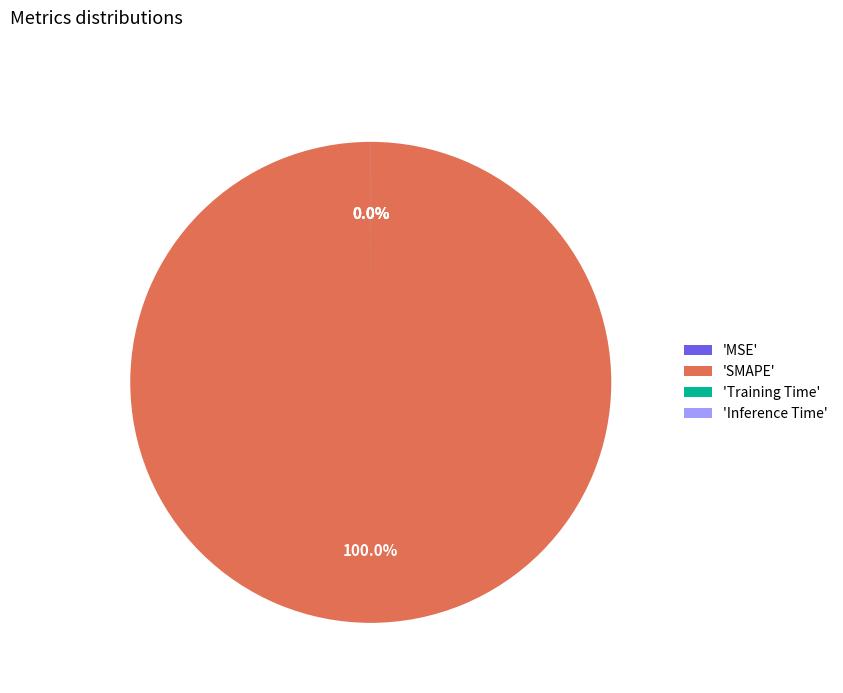

Which slice is the smallest?

MSE